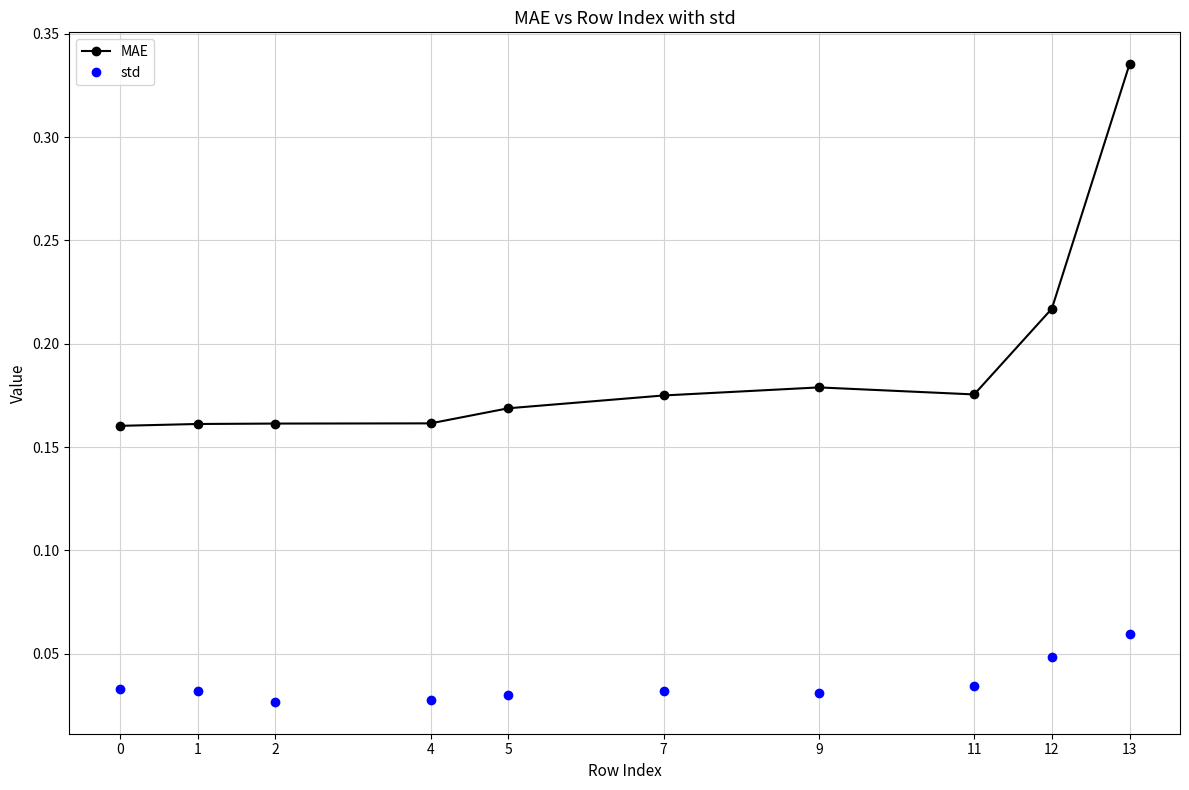

How many MAE values are between 0 and 1?

10